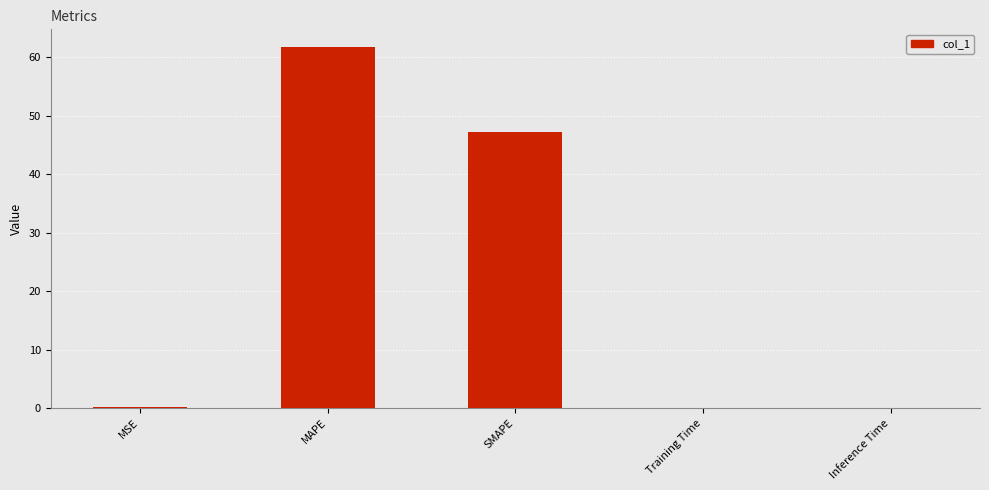

True or false: the data shows 24.8 at SMAPE.

False